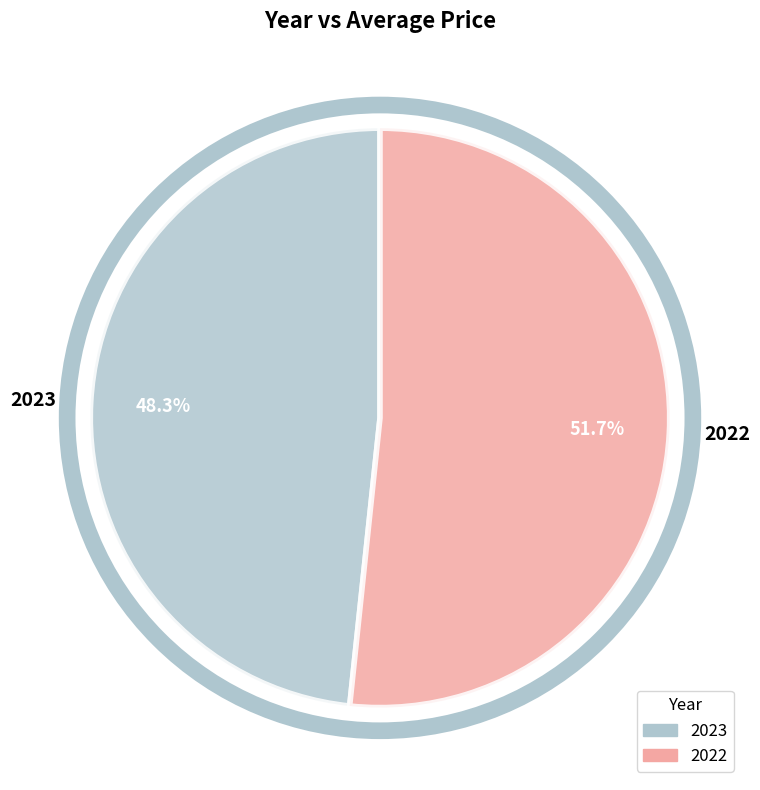

Is it true that 2023 is 48% of the pie?

True